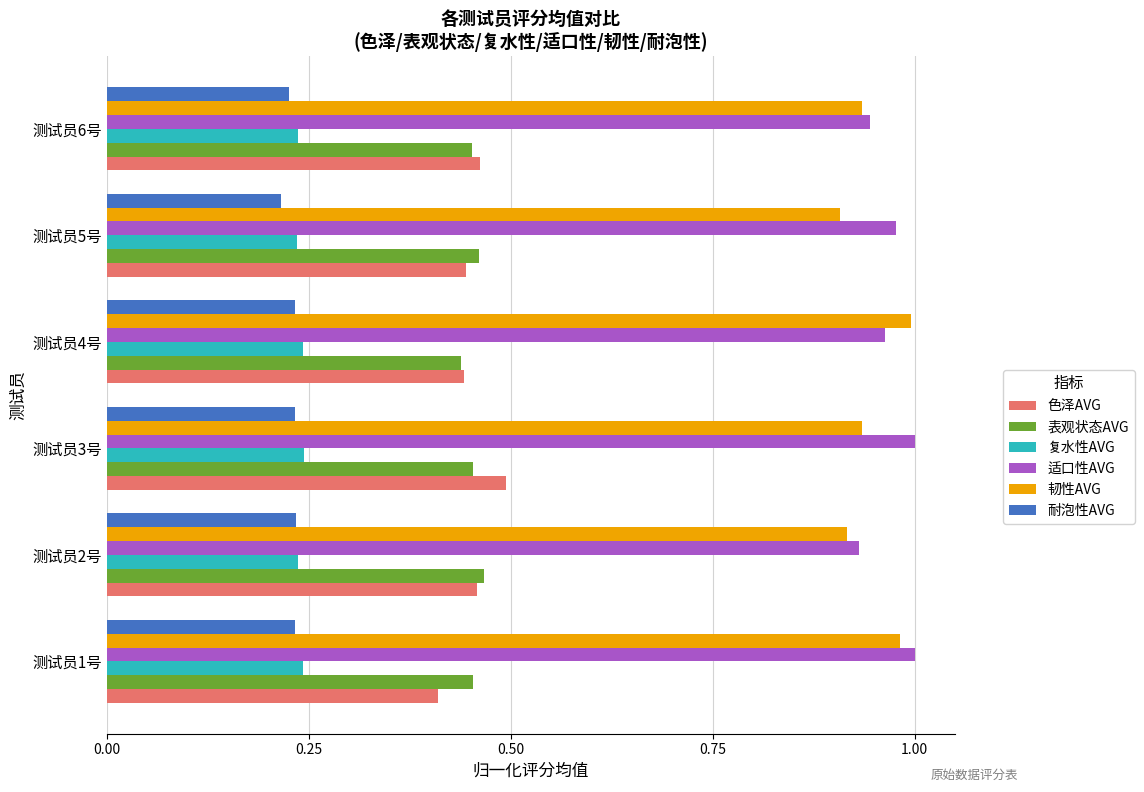

At how many categories does at least one series exceed 0?

6